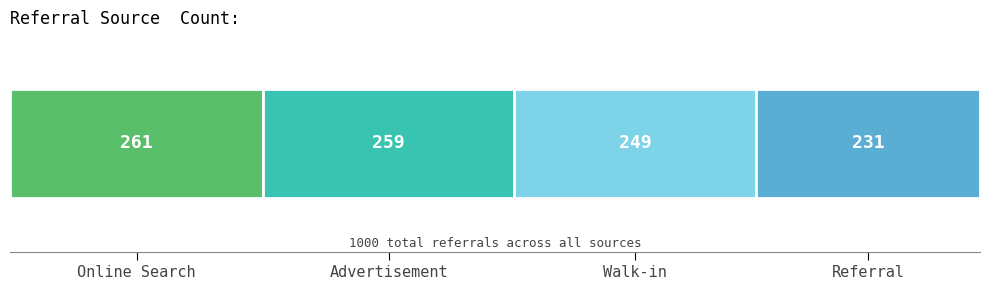

What is the label of the 1st bar from the right?

Referral